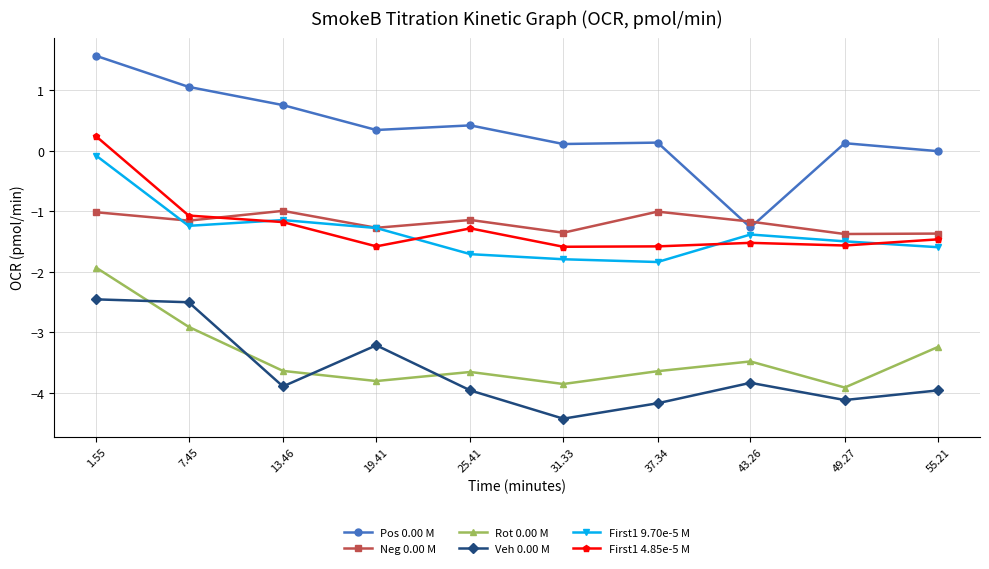

Which series changed the most between 7.45 and 13.46?

Veh 0.00 M